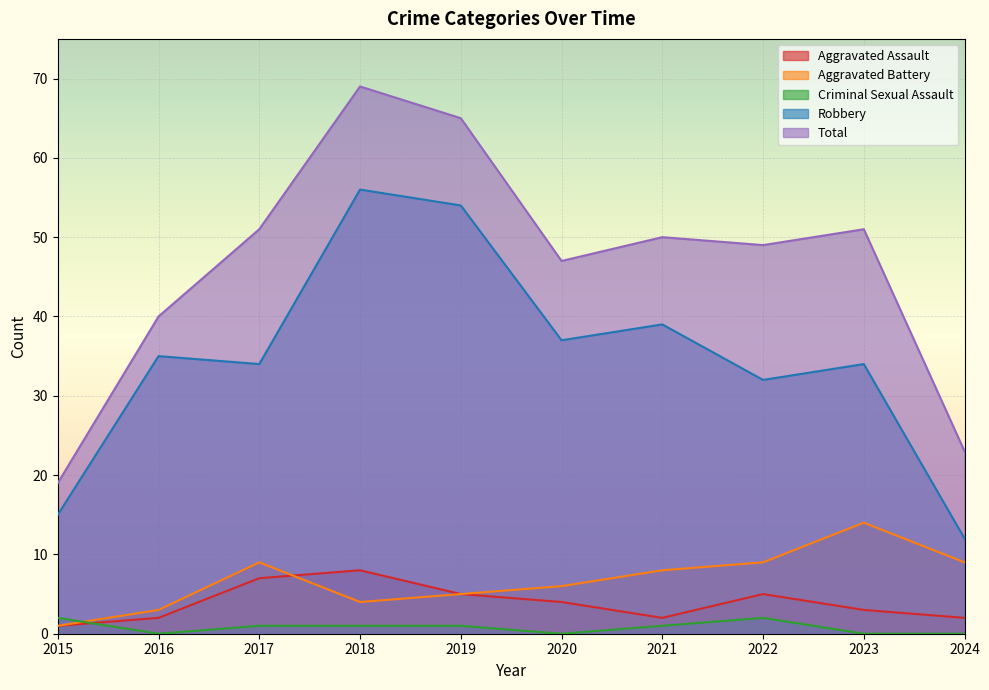

True or false: Total has a value of 23 at 2024.

True